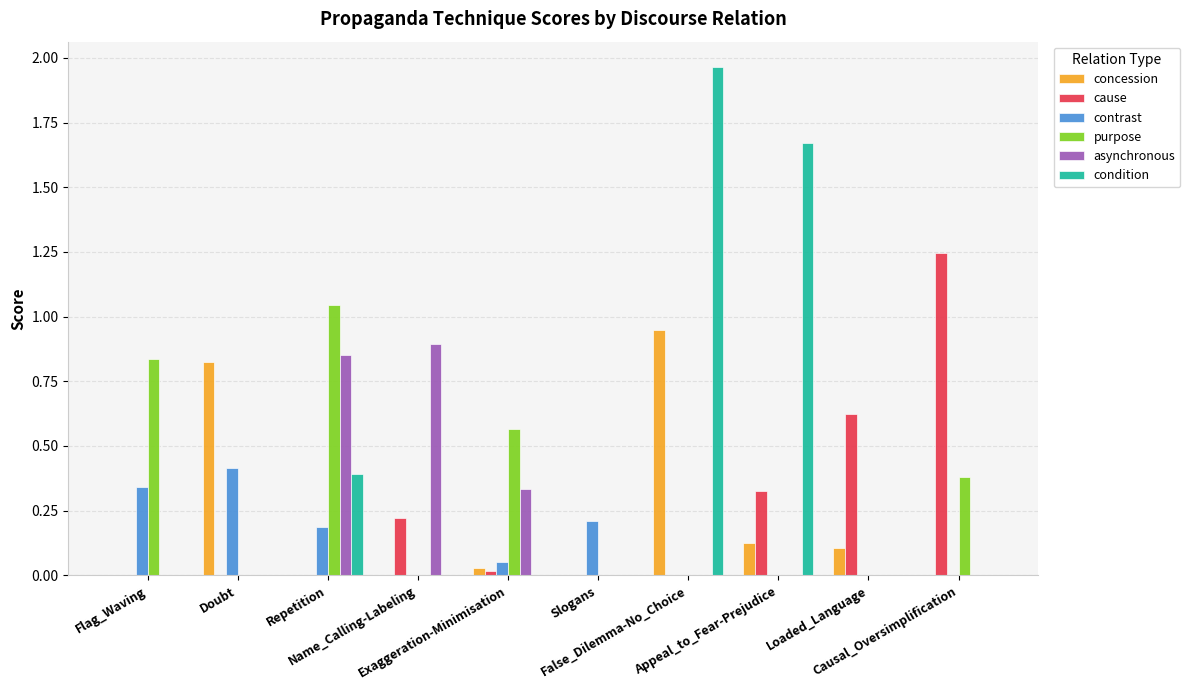

Which series has the largest total across all categories?

condition